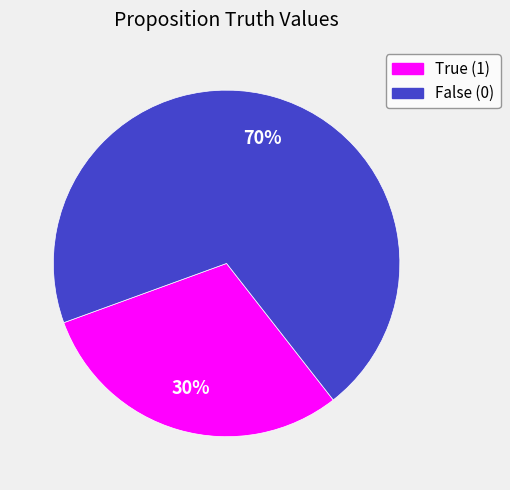

The True (1) slice represents 30% of the pie. True or false?

True